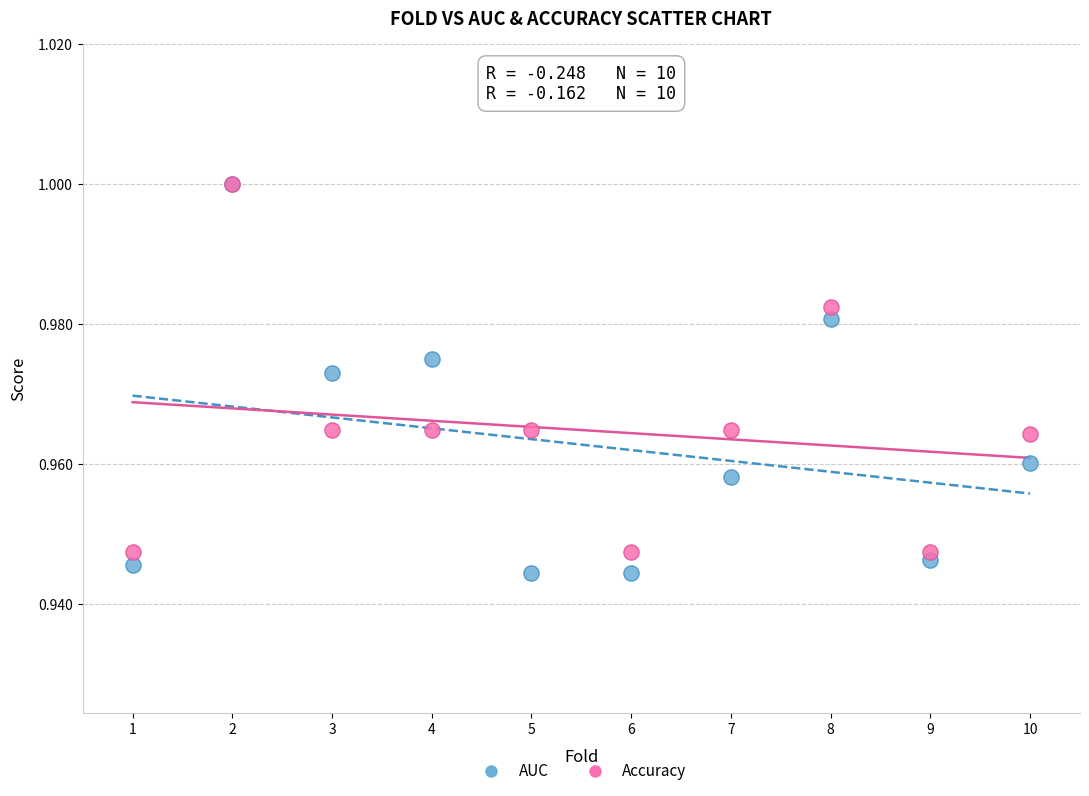

What are all the series names shown in the legend?

AUC, Accuracy